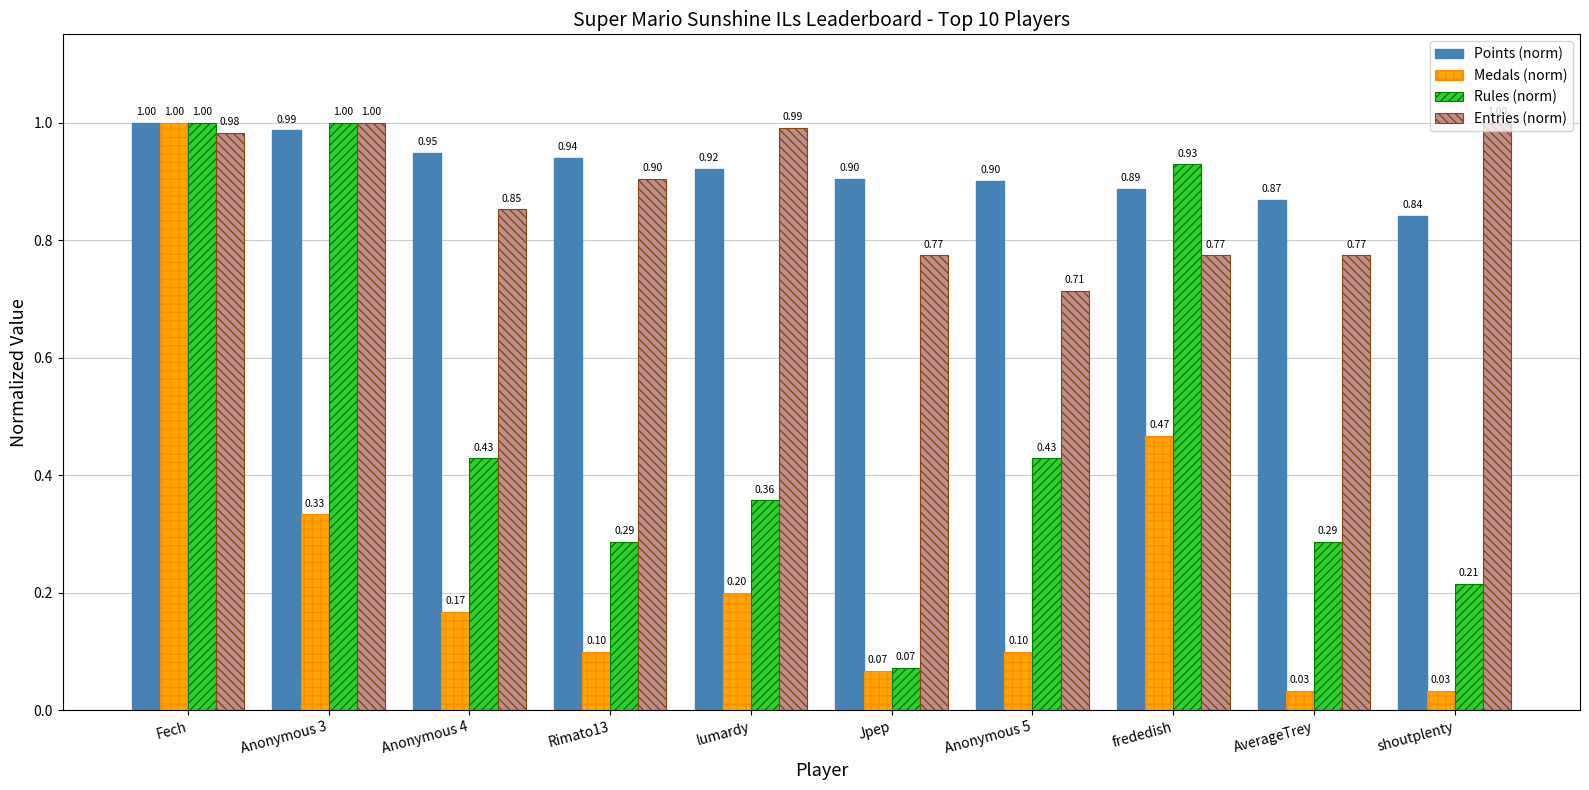

Which series has the widest spread of values?

Medals (norm)